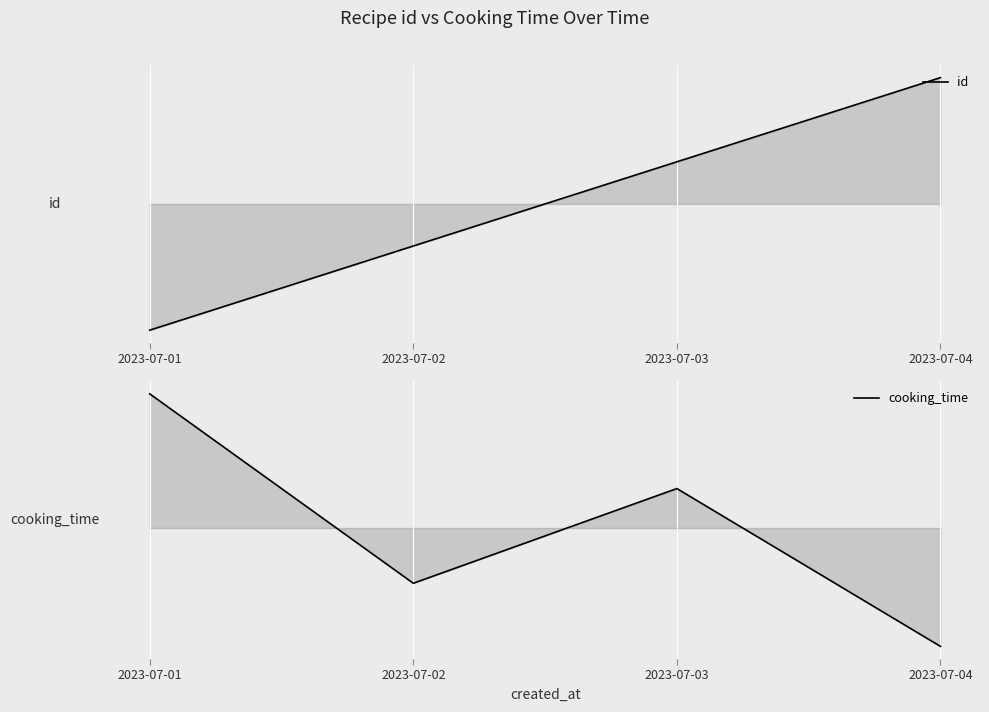

True or false: cooking_time and id intersect in this chart.

False